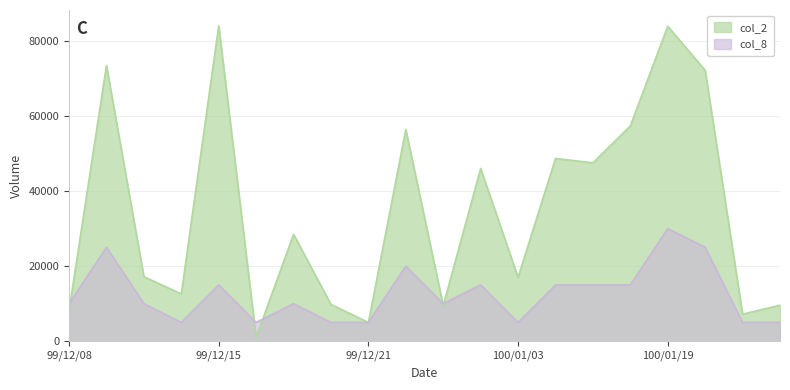

What is the highest value of the col_2 series?

84000